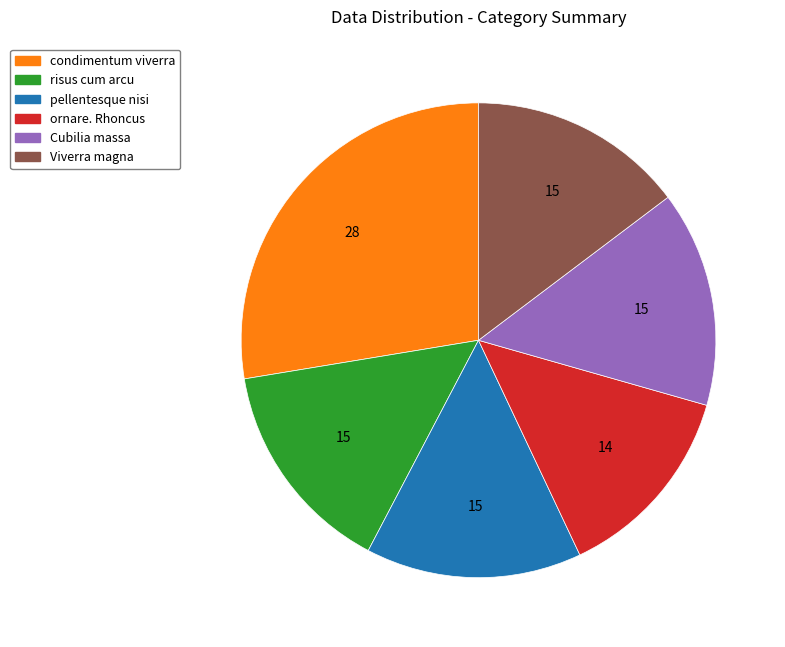

How many slices are in this pie chart?

6